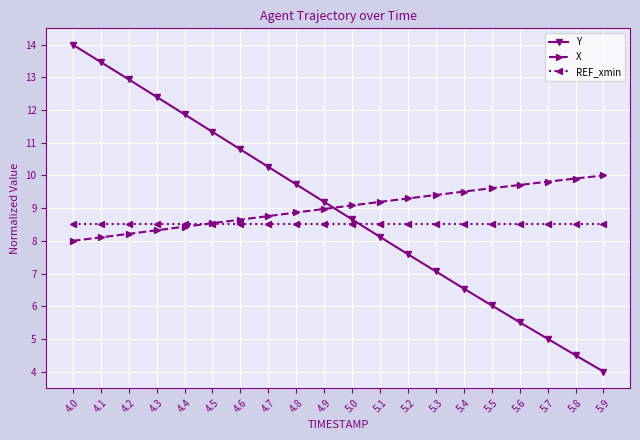

Which series has the widest spread of values?

Y